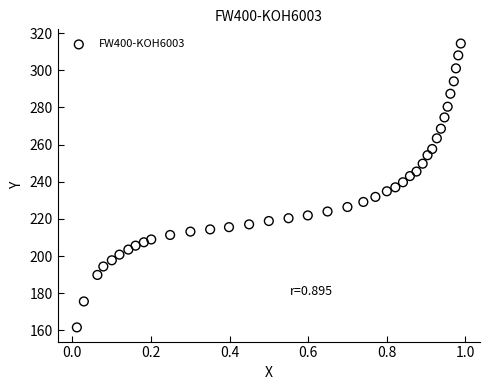

What is the range of Y values (max minus min)?

152.8